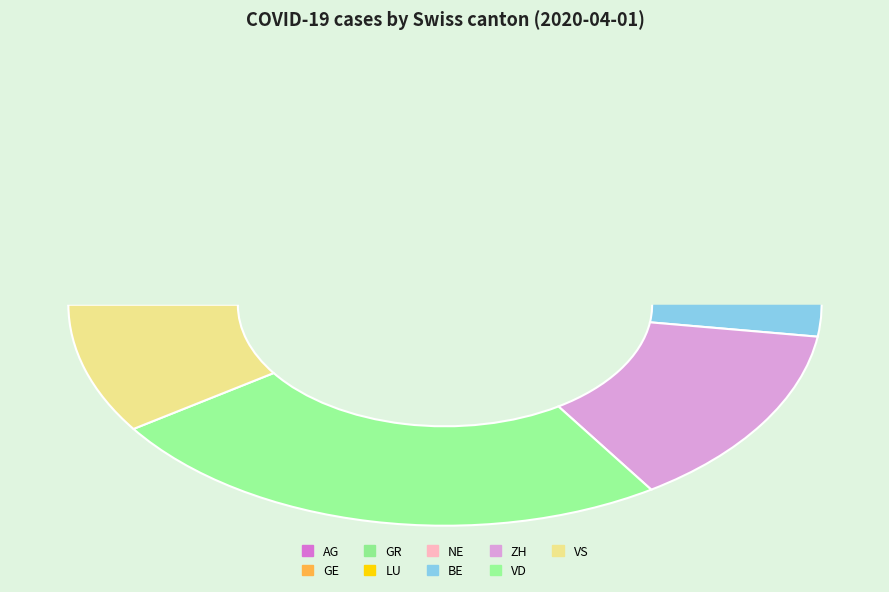

Does LU account for over 50% of the chart?

No